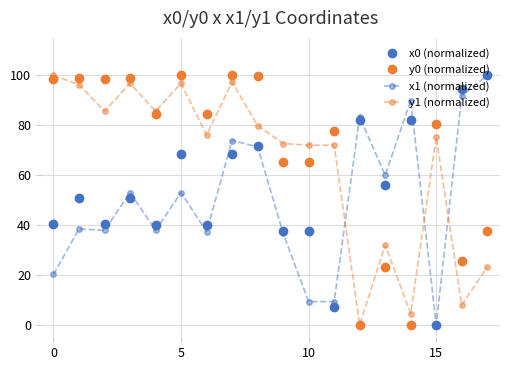

List the series in order of their overall mean, highest first.

y0 (normalized), y1 (normalized), x0 (normalized), x1 (normalized)